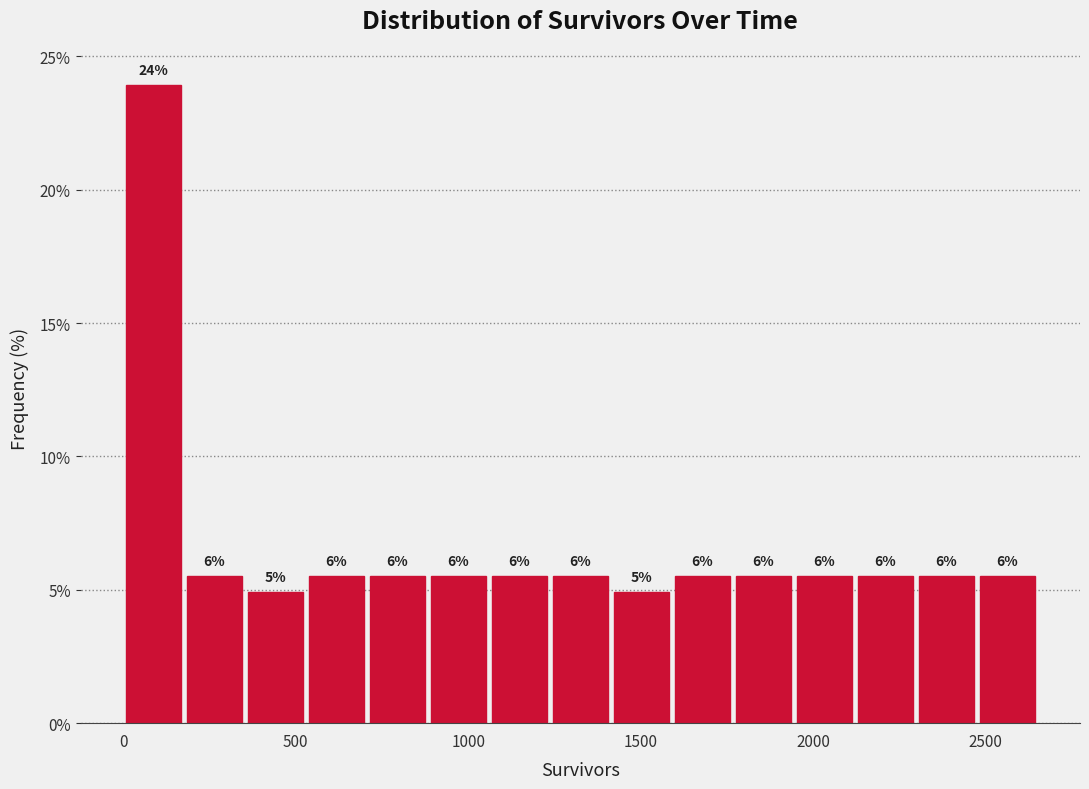

Read against the x-axis, roughly where is the centre of the tallest bar?

100